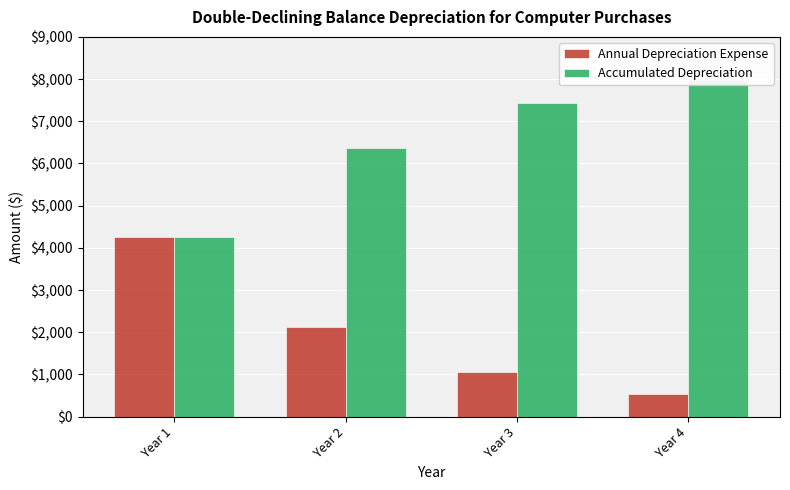

List the series in order of their peak value, lowest first.

Annual Depreciation Expense, Accumulated Depreciation